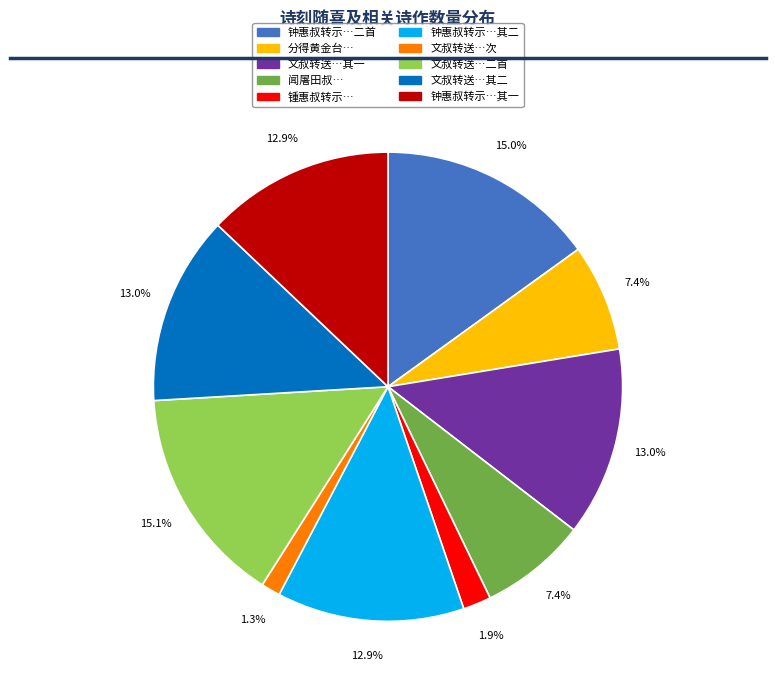

How many slices are in this pie chart?

10